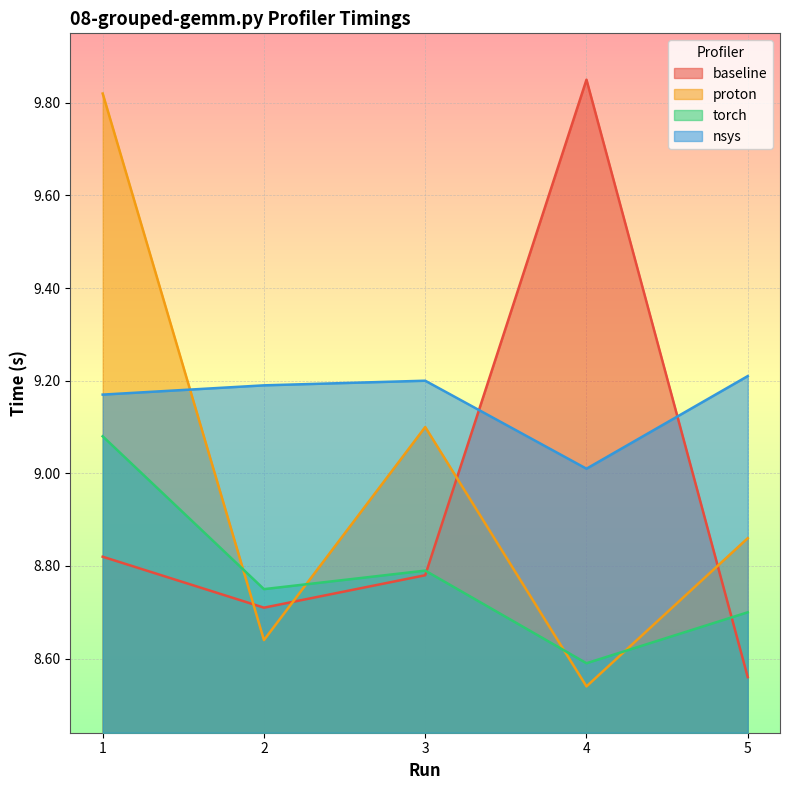

Which has a higher value, 5 or 4?

4